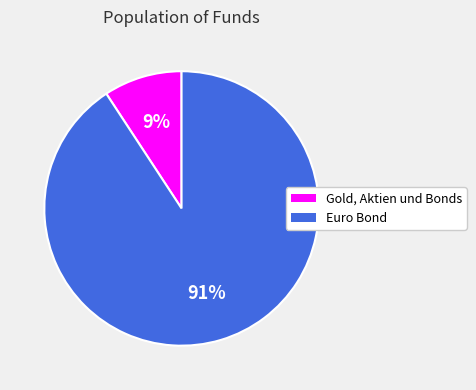

To the nearest percent, what is the difference between the largest and smallest slice percentages?

82%